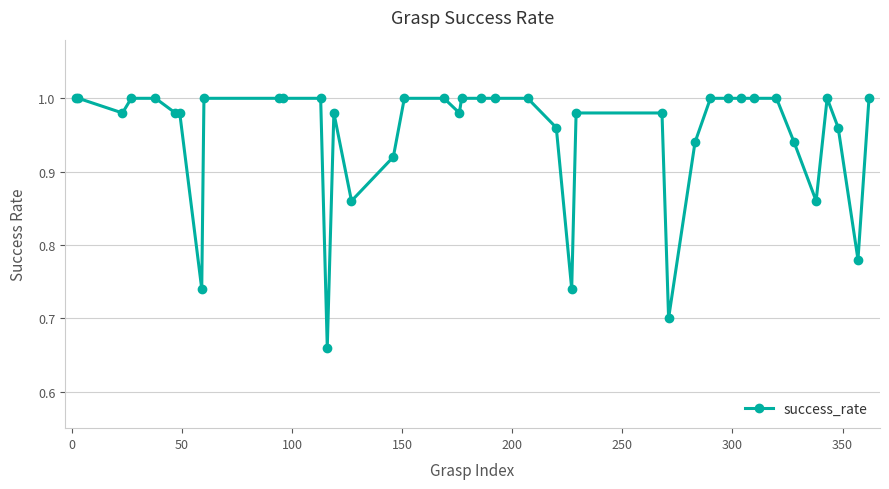

True or false: there are more than 0 points higher than both neighbors.

True